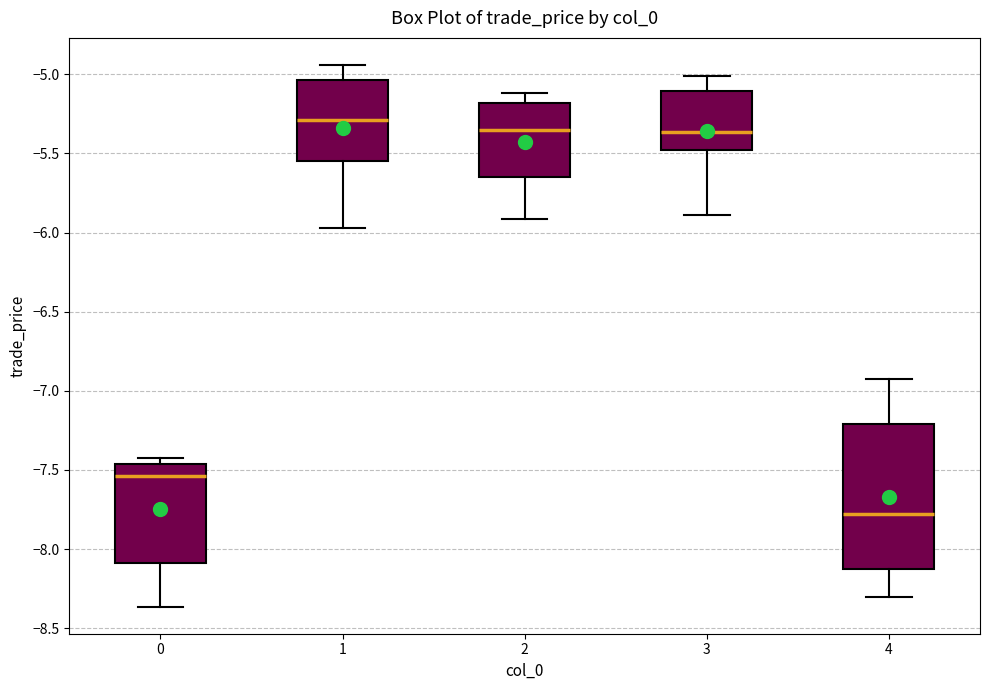

Reading left to right, transcribe this box plot: for each box, give where its median line is, the range the box spans, and where its two whiskers end, as read against the y-axis. The values are not printed on the chart, so give them approximately, as read against the axis.

0: median -7.55, box -8.10 to -7.45, whiskers -8.35 to -7.40
1: median -5.30, box -5.55 to -5.05, whiskers -5.95 to -4.95
2: median -5.35, box -5.65 to -5.20, whiskers -5.90 to -5.10
3: median -5.35, box -5.50 to -5.10, whiskers -5.90 to -5.00
4: median -7.80, box -8.10 to -7.20, whiskers -8.30 to -6.90